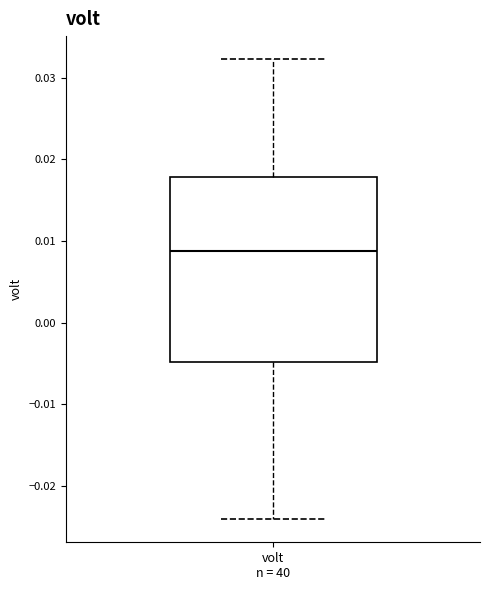

Read this box plot against the y-axis: the position of the median line, the range covered by the box, and the ends of both whiskers. The values are not printed on the chart, so give them approximately, as read against the axis.

median 0.009, box -0.005 to 0.018, whiskers -0.024 to 0.032